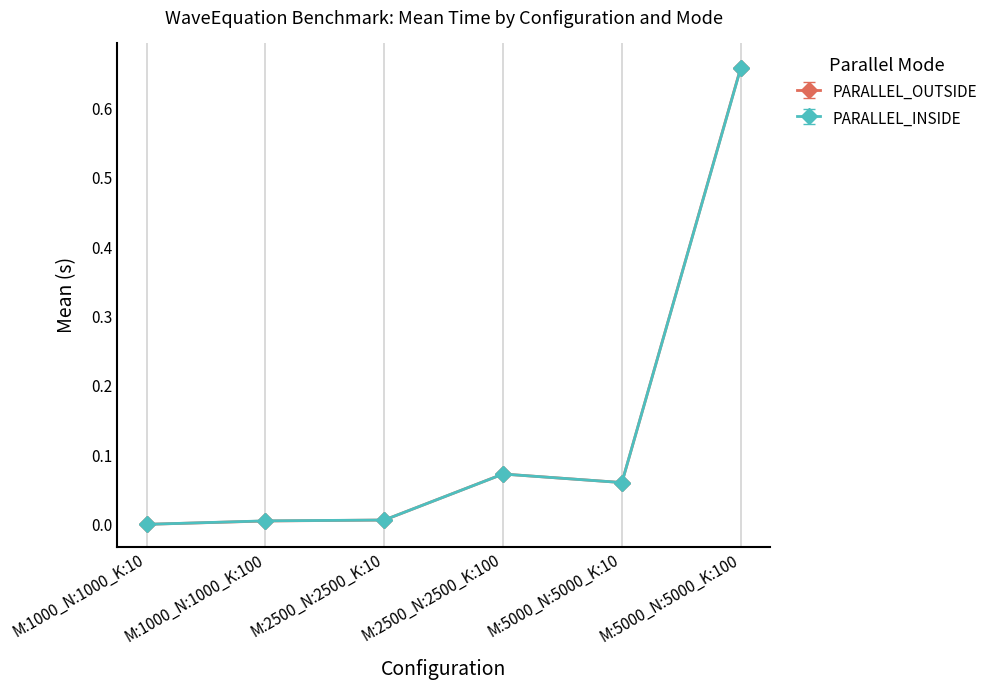

At which category is the sum across all series the highest?

M:5000_N:5000_K:100